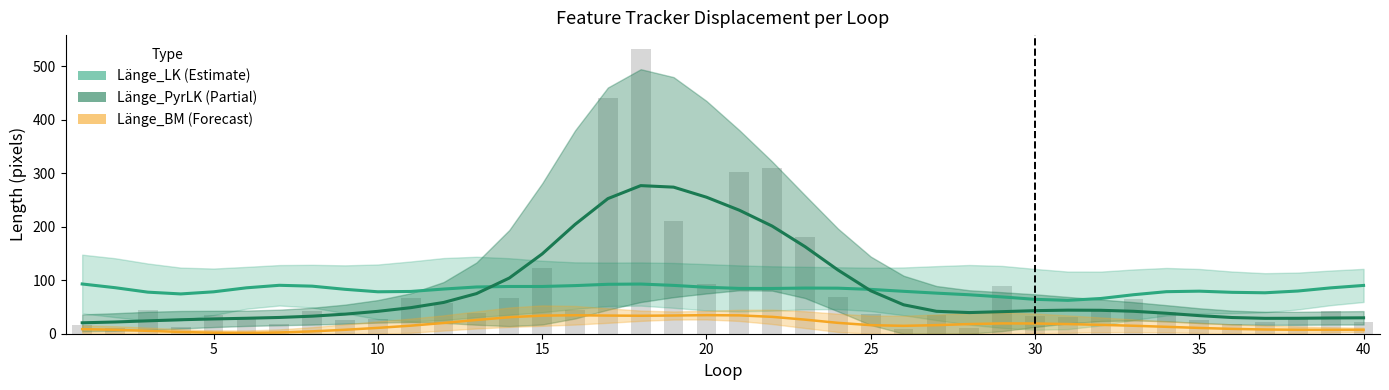

What is the value of the Länge_BM bar at the 23rd from the left?

36.1